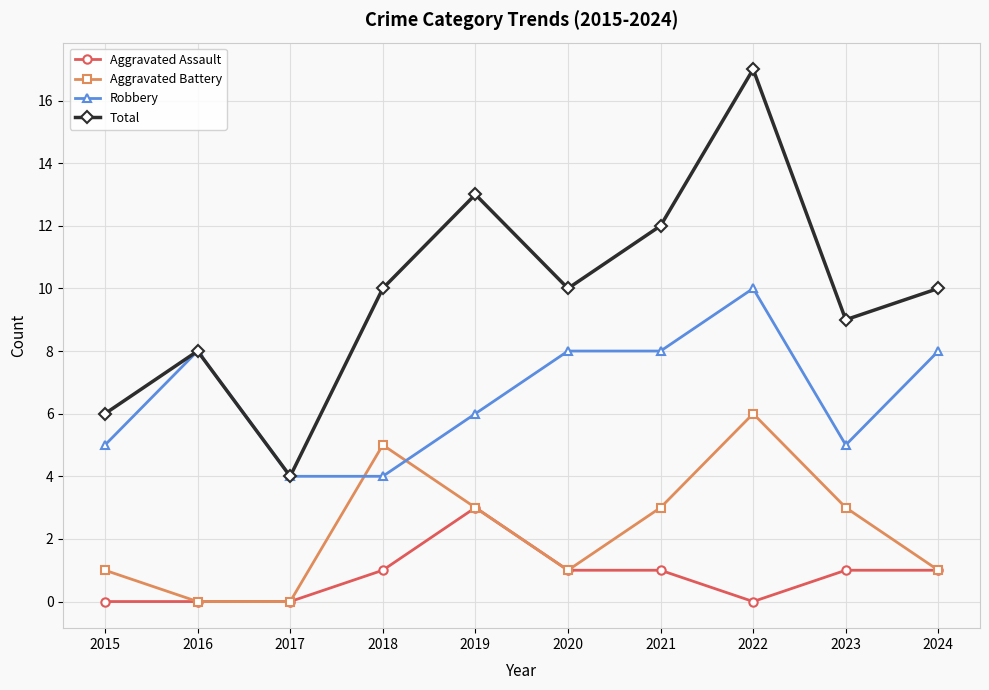

What is the spread (max minus min) of values at 2015?

6